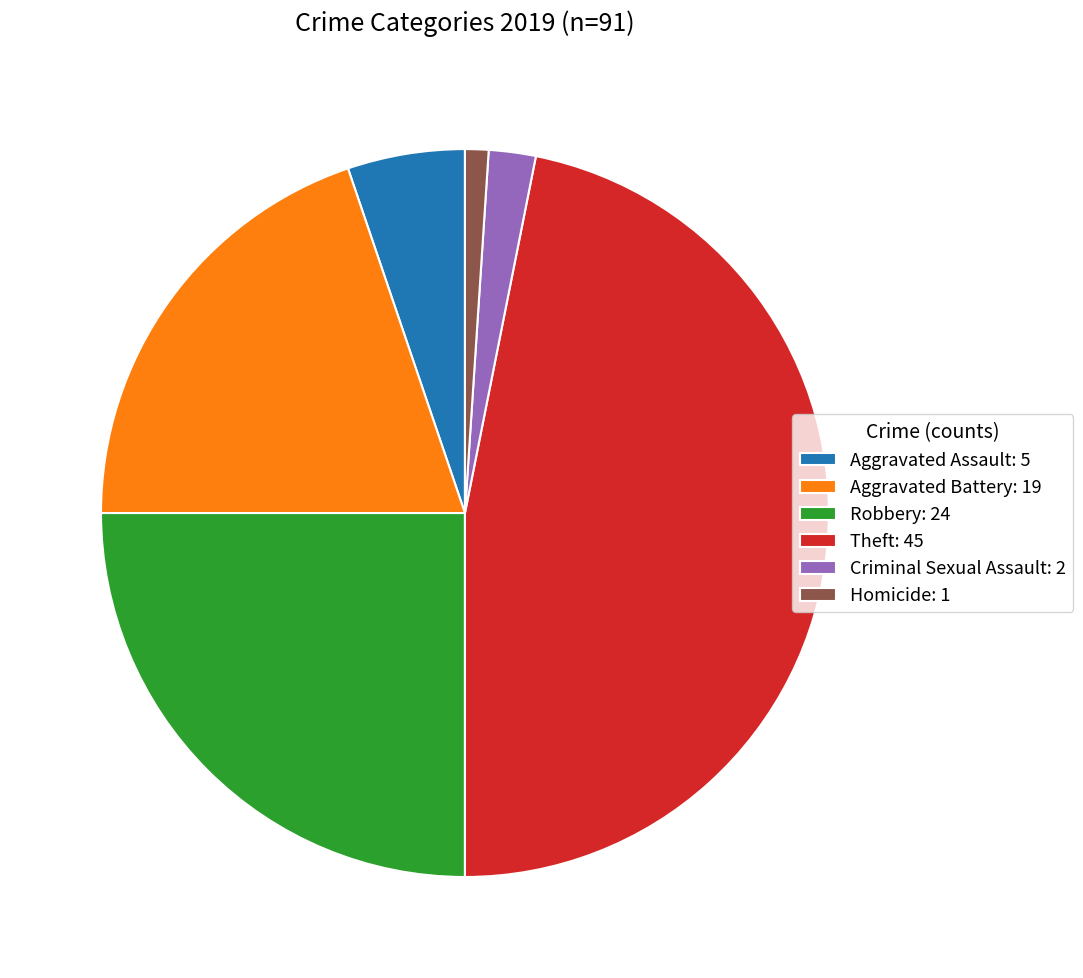

Combined, do Homicide: 1 and Aggravated Assault: 5 account for over 50%?

No